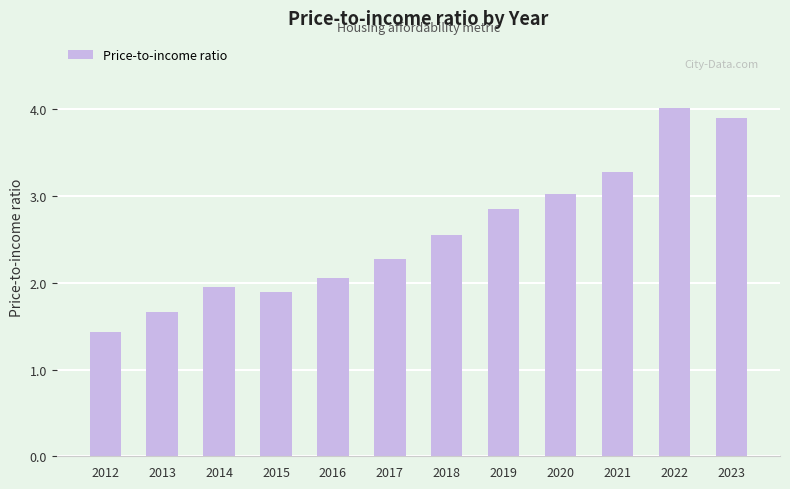

Does the chart contain stacked bars?

No